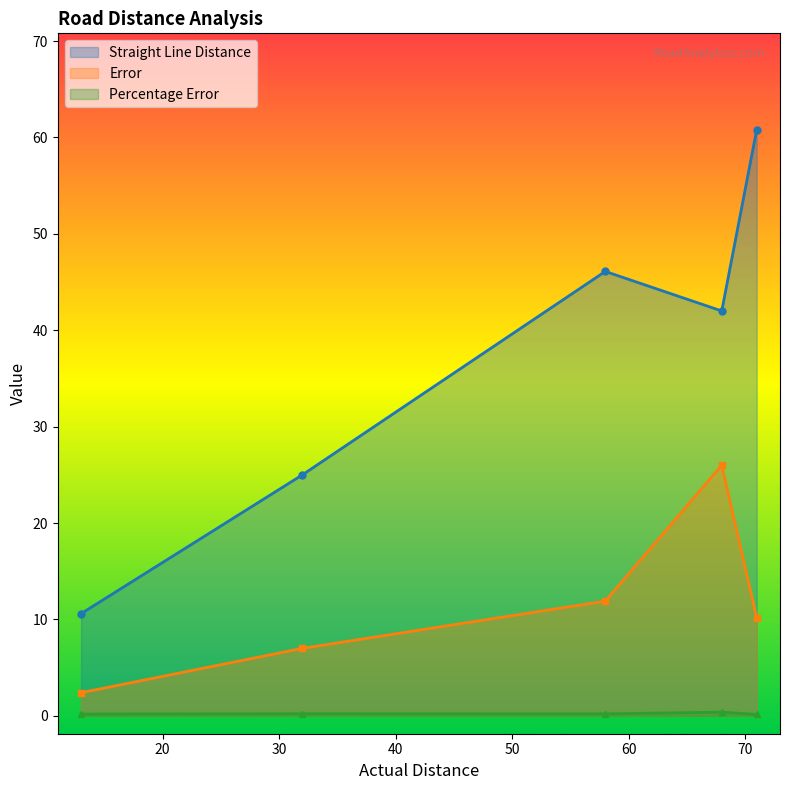

What position from the left is 68?

4